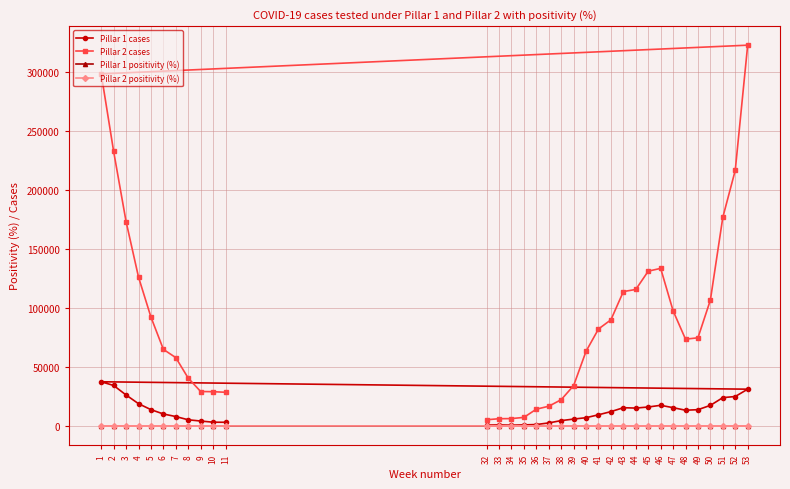

Which label corresponds to the largest value in the chart?

53